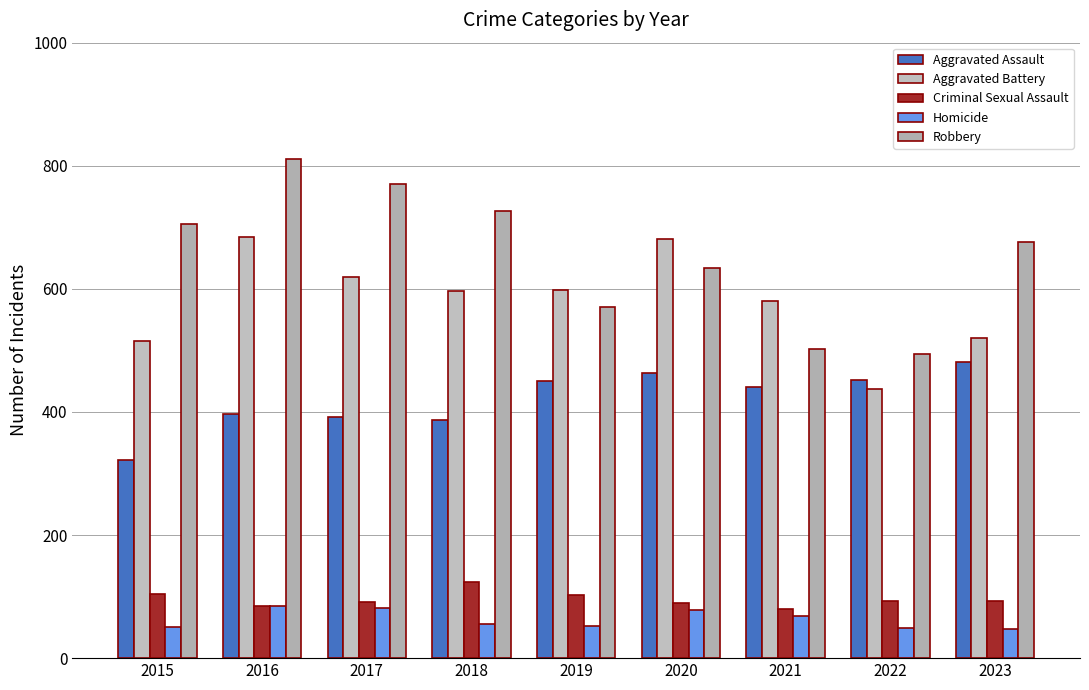

What is the difference between the highest and lowest values at 2023?

629